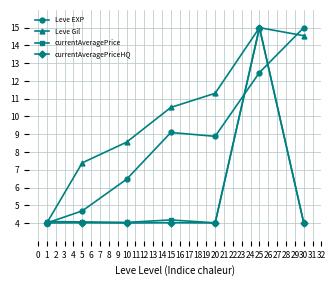

Is it true that currentAveragePrice equals 21.7 at 25?

False